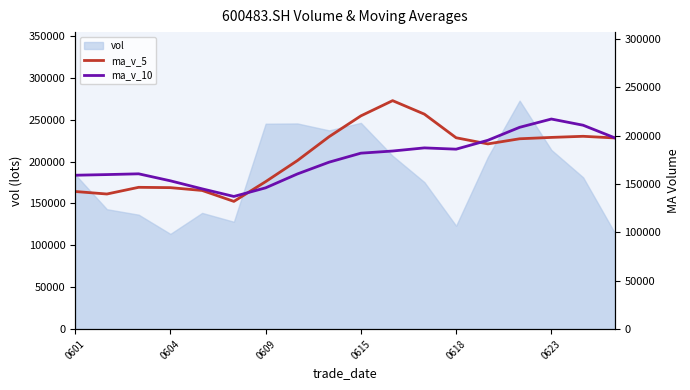

Is it true that ma_v_10 equals 197695.5 at 17?

True